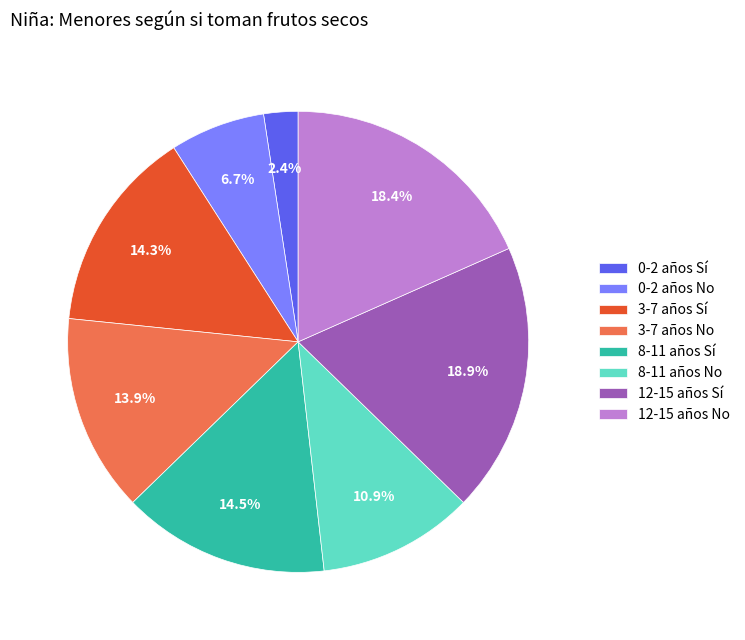

What is the ratio of the value at 3-7 años Sí to the value at 0-2 años Sí?

6.0